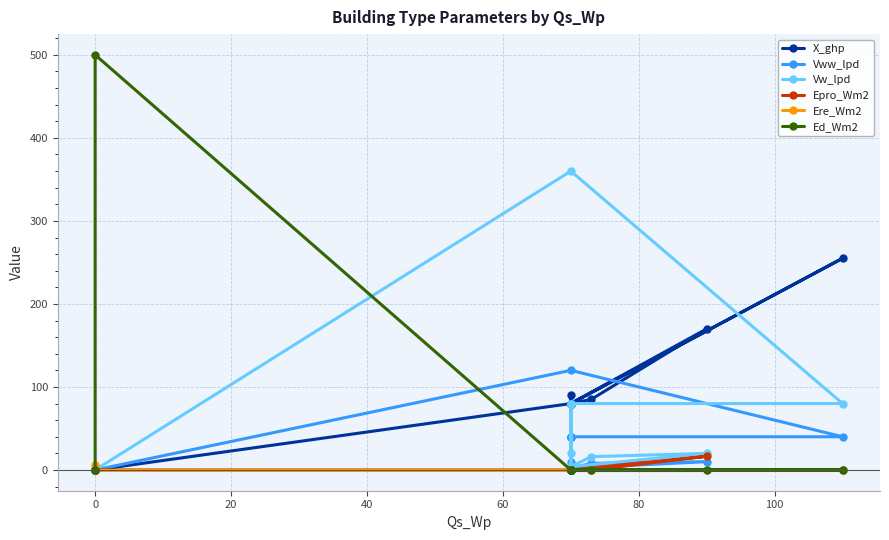

List the series in order of their peak value, highest first.

Ed_Wm2, Vw_lpd, X_ghp, Vww_lpd, Epro_Wm2, Ere_Wm2